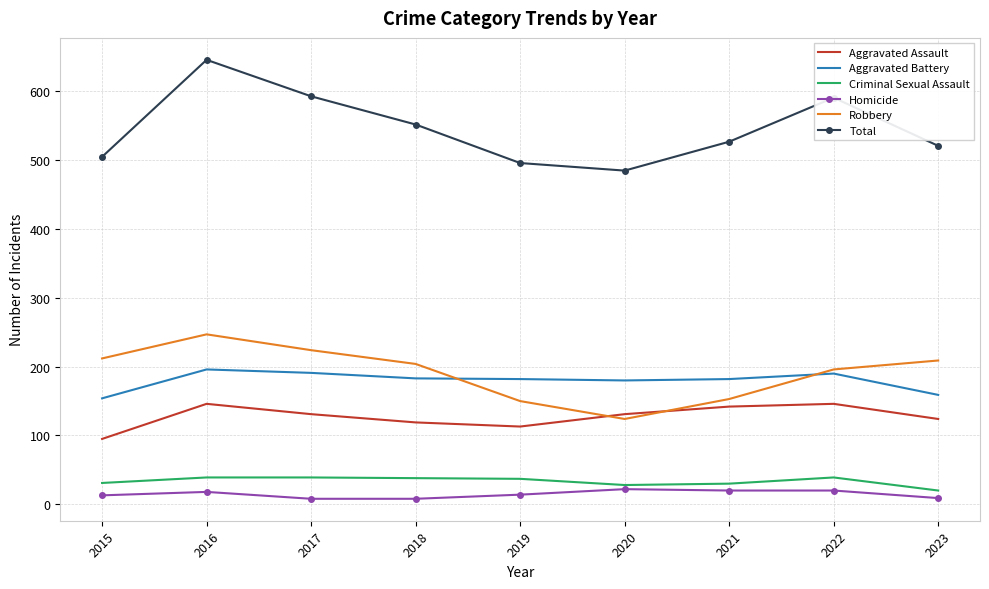

At 2023, list the series in order from smallest to largest.

Homicide, Criminal Sexual Assault, Aggravated Assault, Aggravated Battery, Robbery, Total